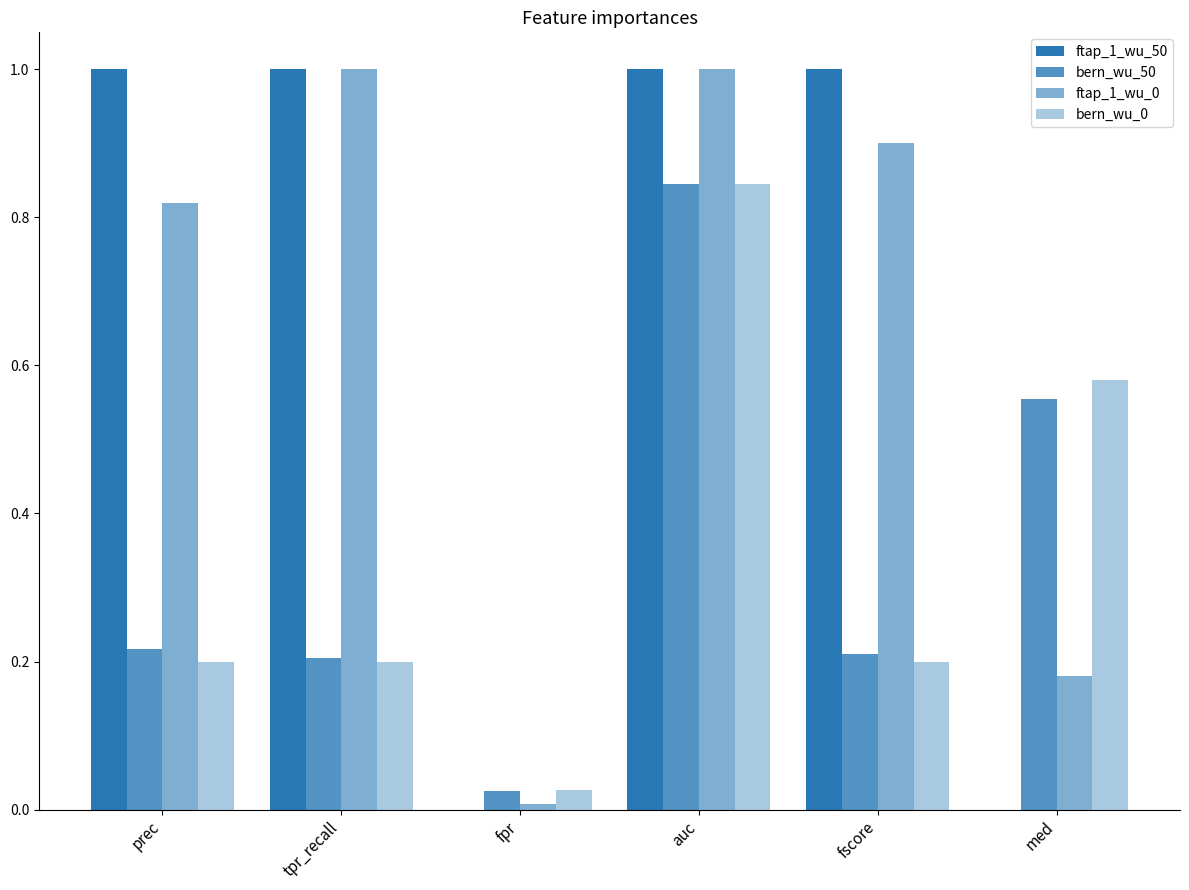

Reading right to left, transcribe all the data shown in this chart.

ftap_1_wu_50: med=0.0	fscore=1.0	auc=1.0	fpr=0.0	tpr_recall=1.0	prec=1.0
bern_wu_50: med=0.6	fscore=0.2	auc=0.8	fpr=0.0	tpr_recall=0.2	prec=0.2
ftap_1_wu_0: med=0.2	fscore=0.9	auc=1.0	fpr=0.0	tpr_recall=1.0	prec=0.8
bern_wu_0: med=0.6	fscore=0.2	auc=0.8	fpr=0.0	tpr_recall=0.2	prec=0.2